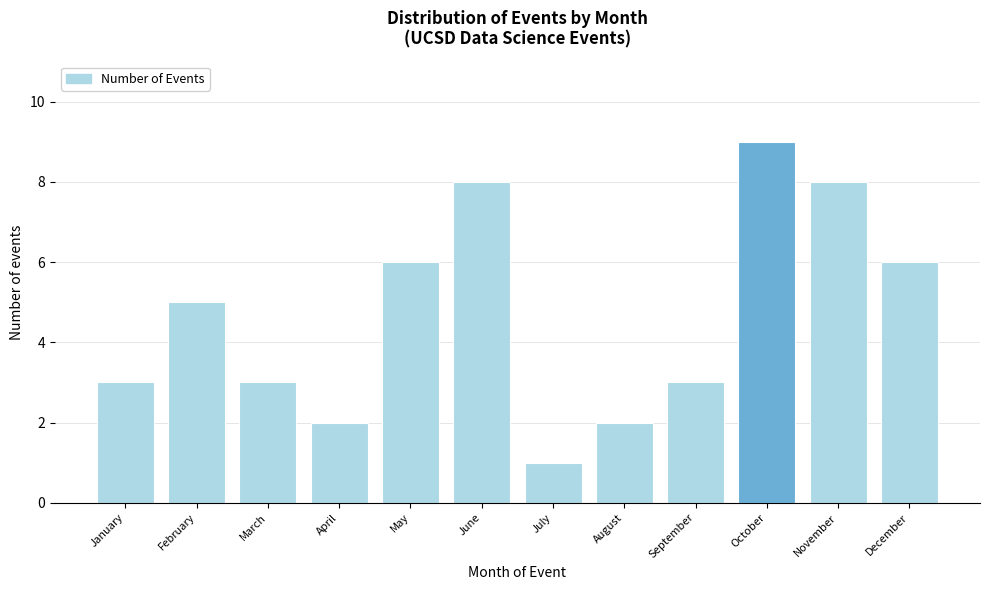

Reading left to right, transcribe all the data shown in this chart.

January=3	February=5	March=3	April=2	May=6	June=8	July=1	August=2	September=3	October=9	November=8	December=6